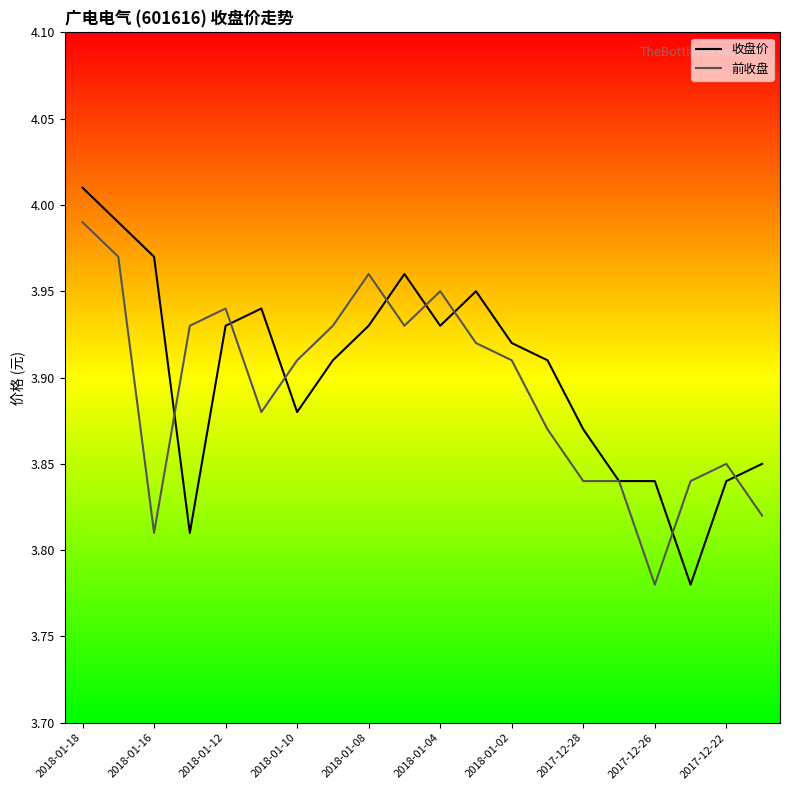

Which series has the largest total across all categories?

收盘价